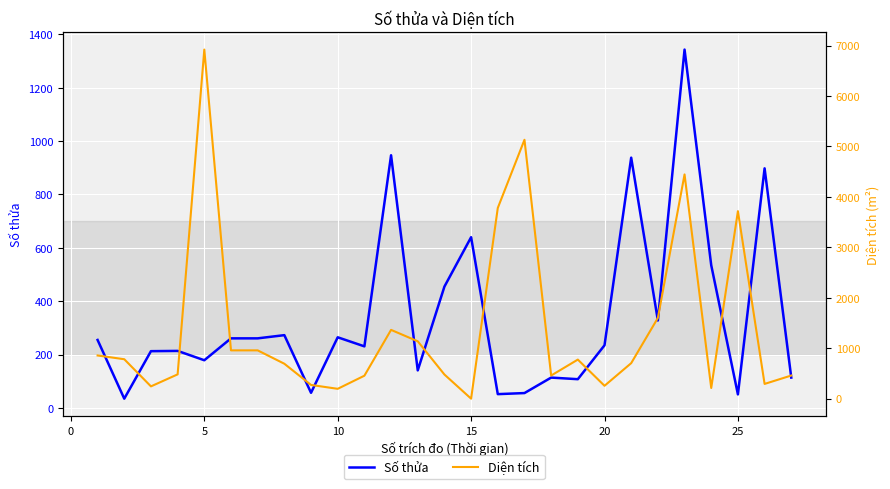

In Diện tích, how many points are higher than both neighbors (excluding endpoints)?

6